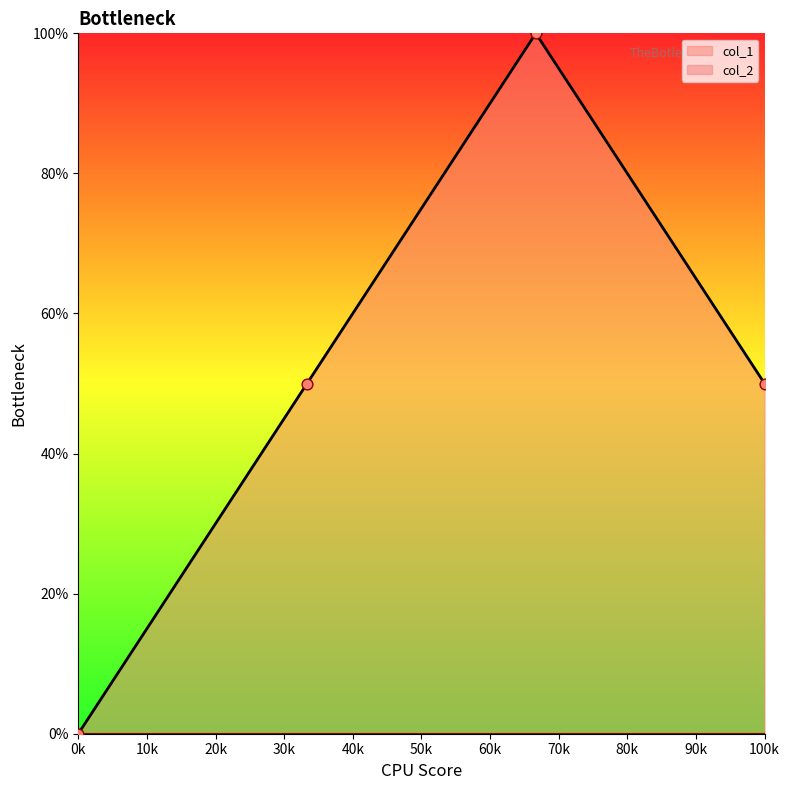

In col_1, how many points are higher than both neighbors (excluding endpoints)?

1